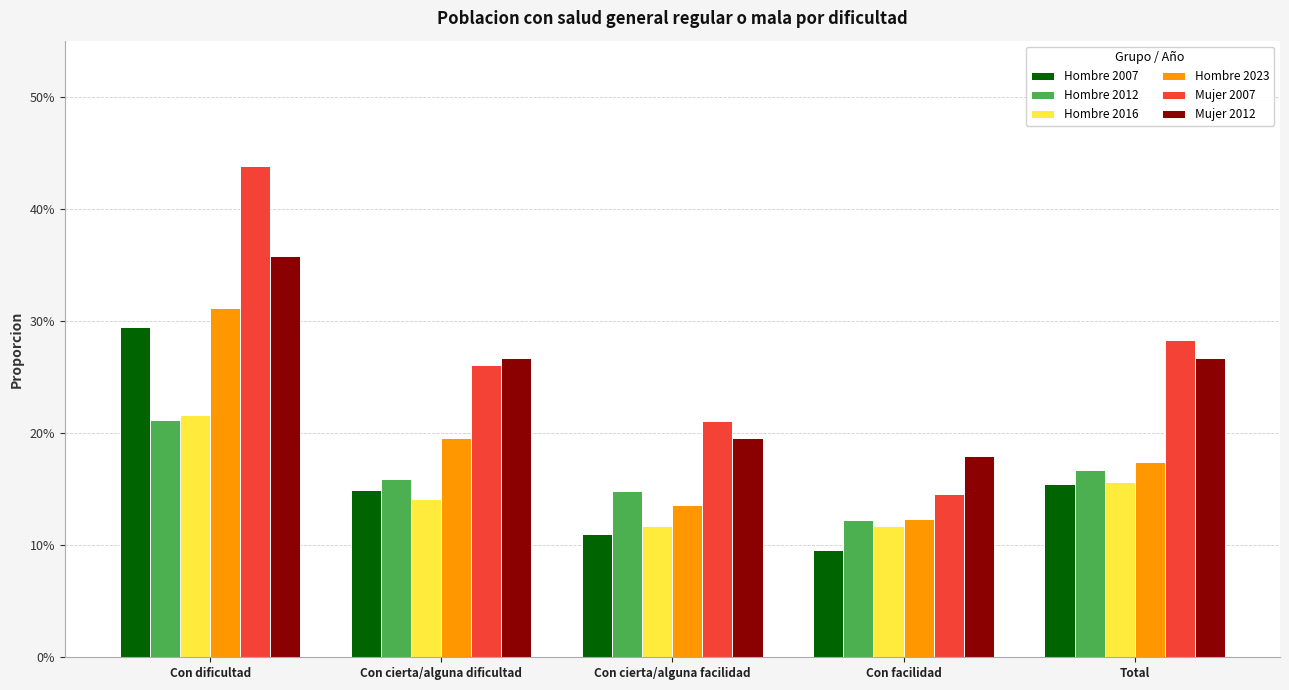

What is the label of the 1st bar from the right?

Total